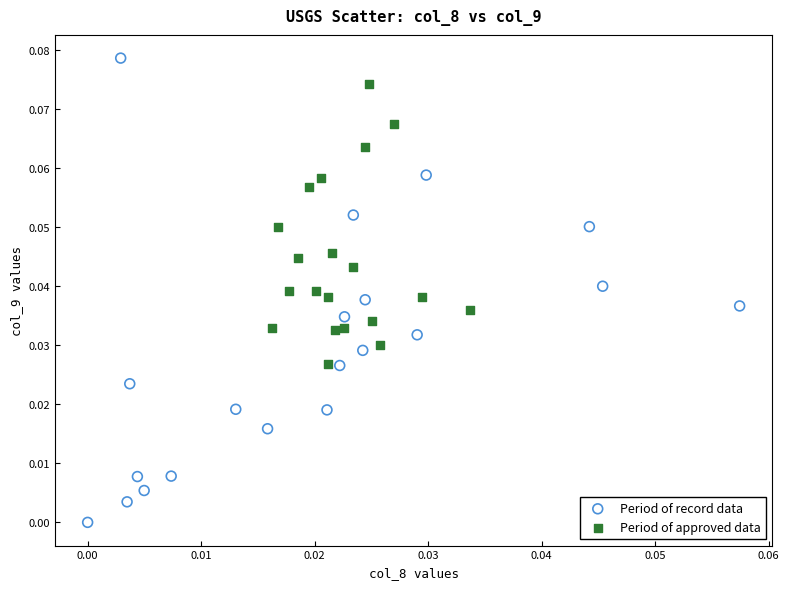

What are all the series names shown in the legend?

Period of record data, Period of approved data